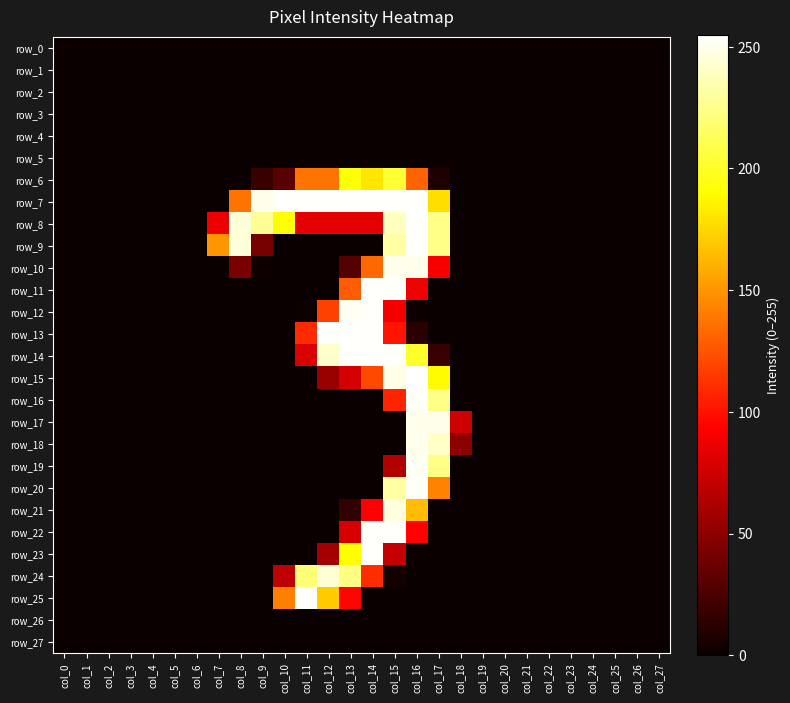

Which series has the largest range (max minus min)?

row_15